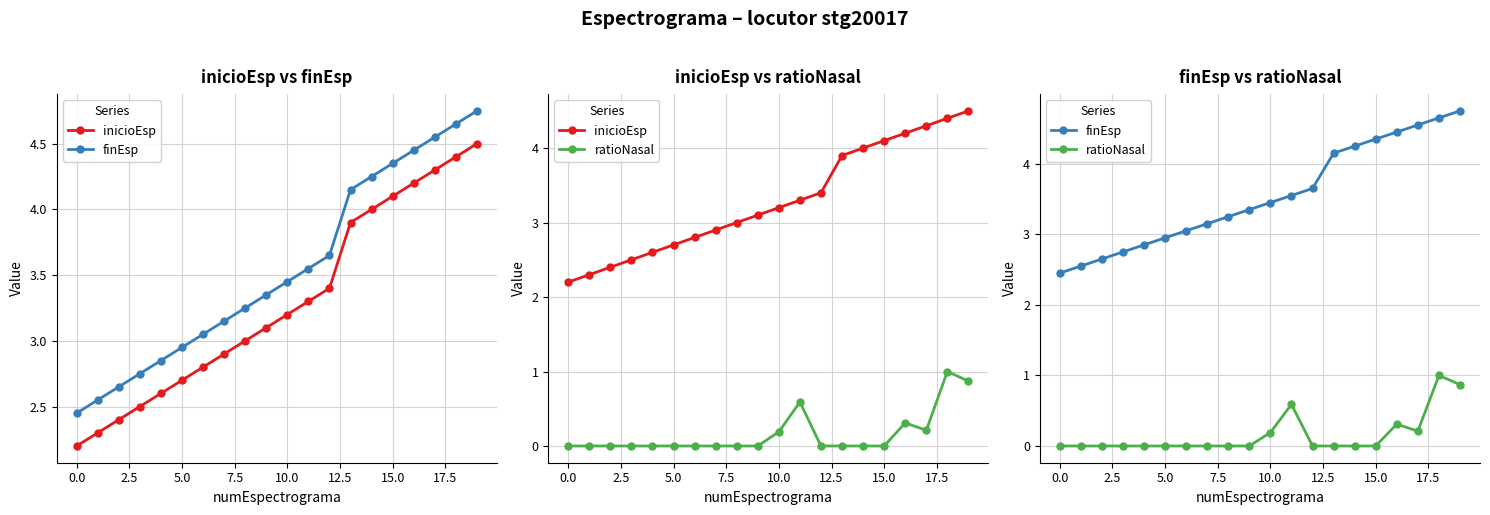

The value of ratioNasal at 12.5 is 0.0. True or false?

True